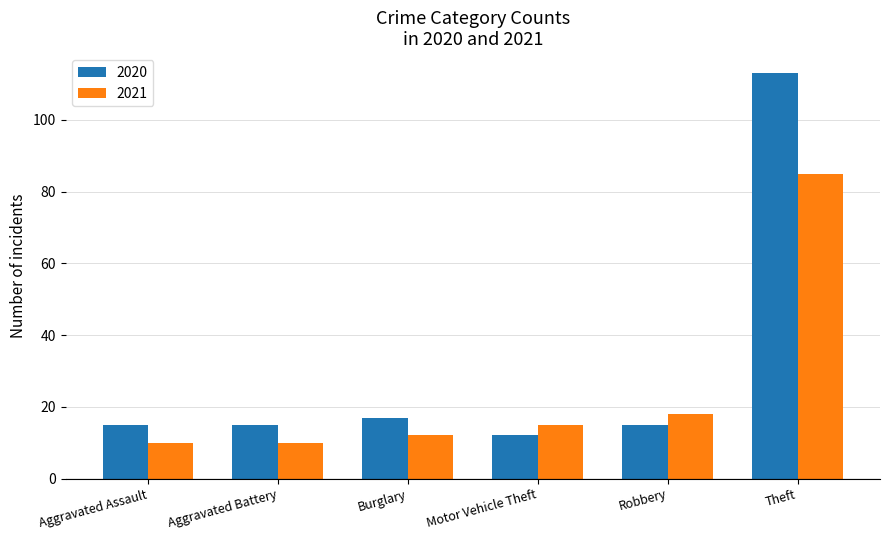

At which category is the sum across all series the highest?

Theft